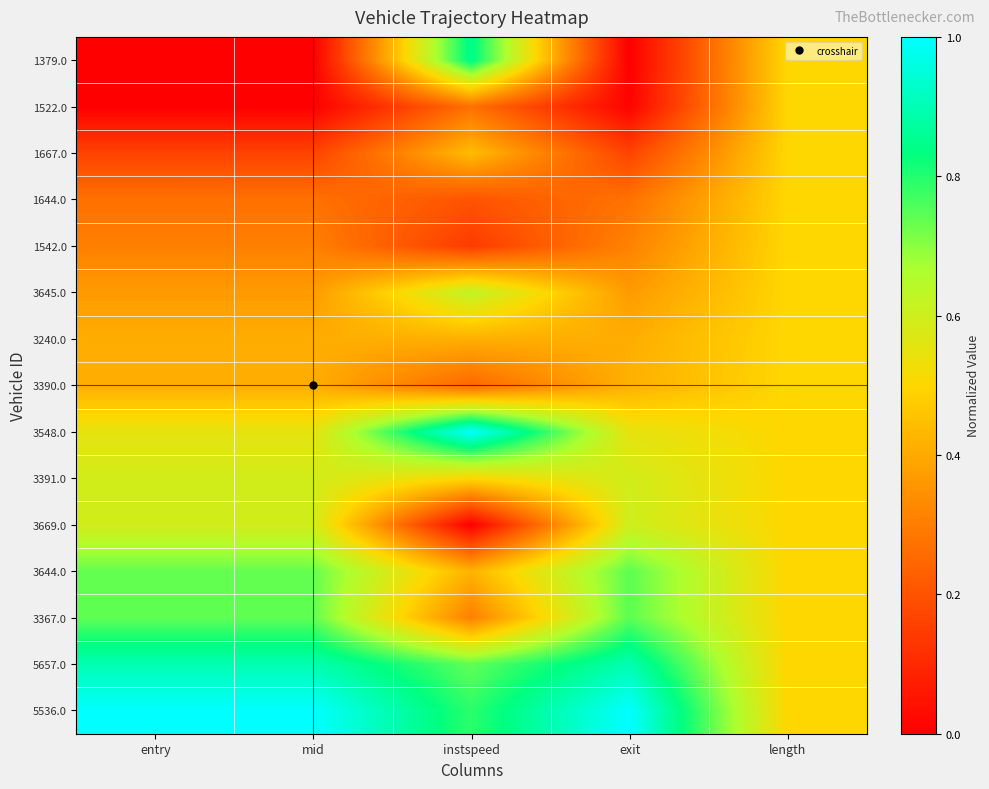

What is the total value across all series at length?

7.5